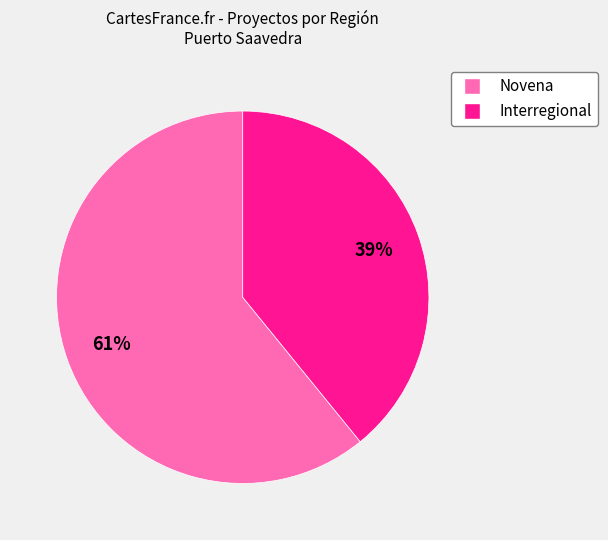

Rank the categories by value from lowest to highest.

Interregional, Novena